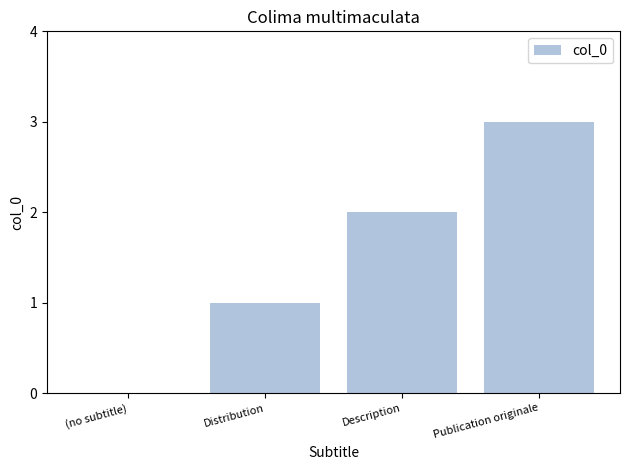

What is the maximum value shown in the chart?

3